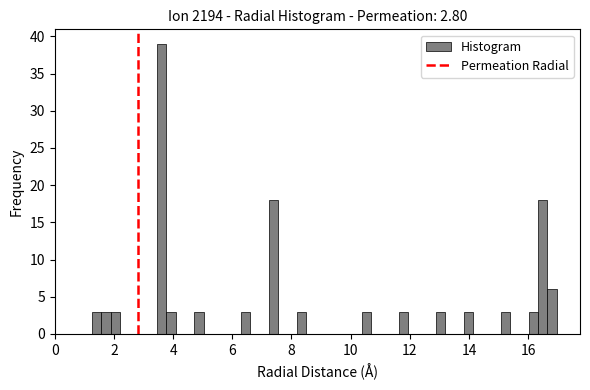

Around what value on the x-axis is the tallest bar? Give the approximate position of its centre, as read against the axis.

3.6